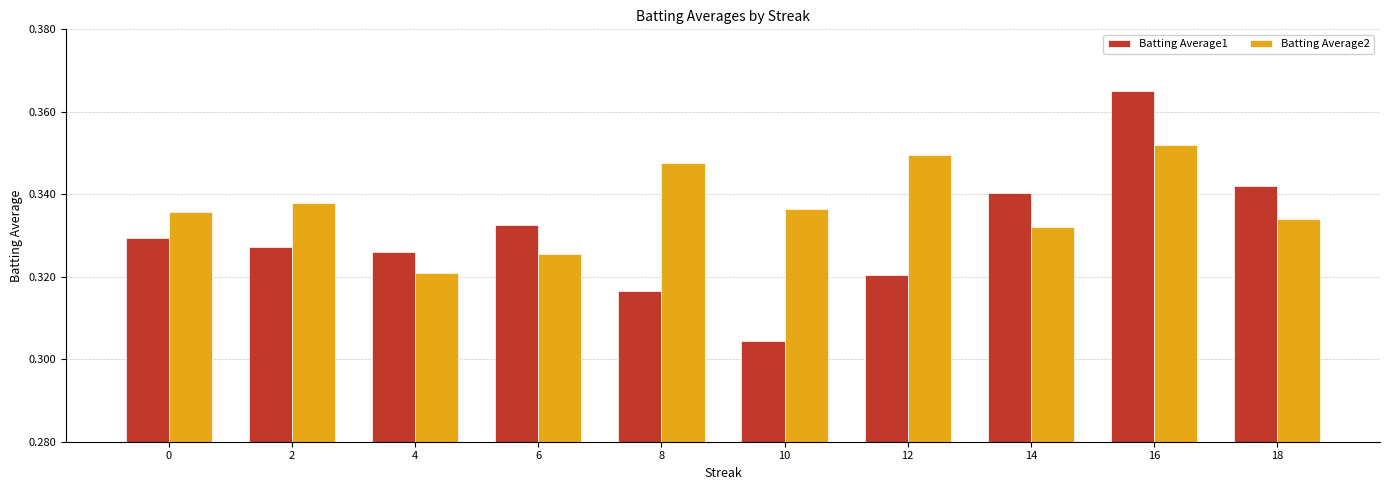

Count the Batting Average2 values in the range 0 to 1.

10